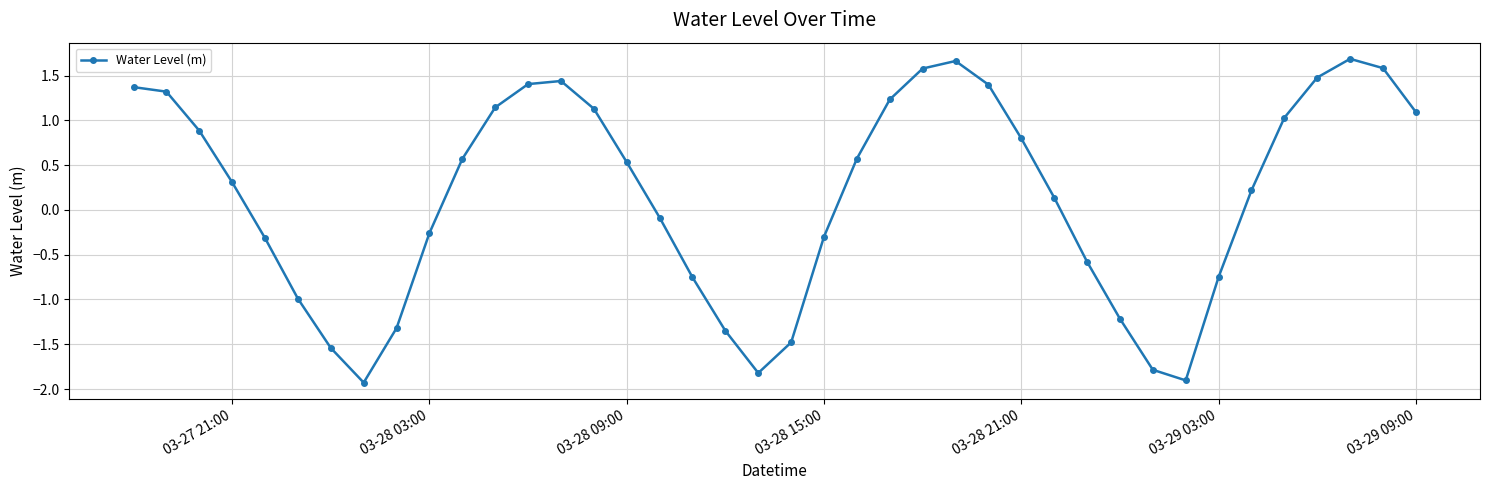

True or false: the data has more than 1 interior local peaks.

True